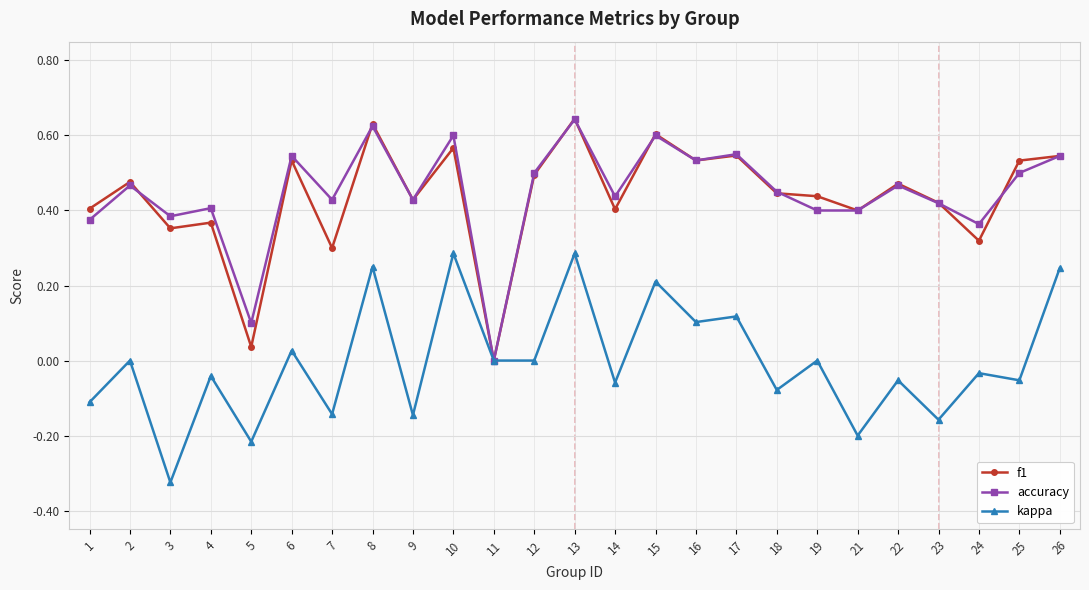

Where is the first local maximum for kappa?

2